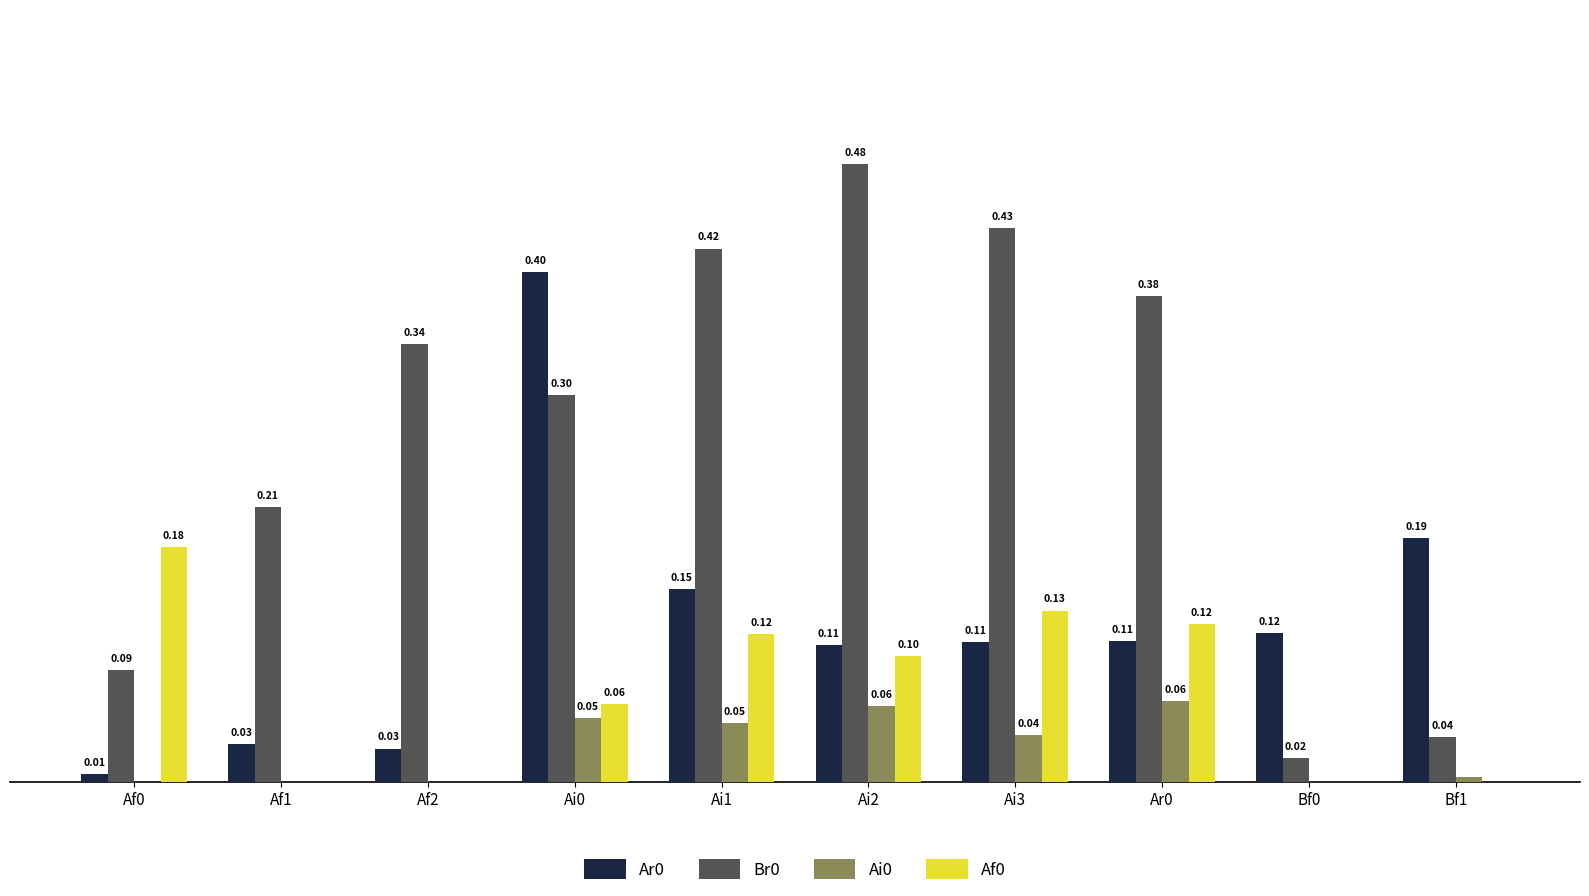

Is the value of Ai0 at Ai2 greater than the value of Br0 at Af1?

No